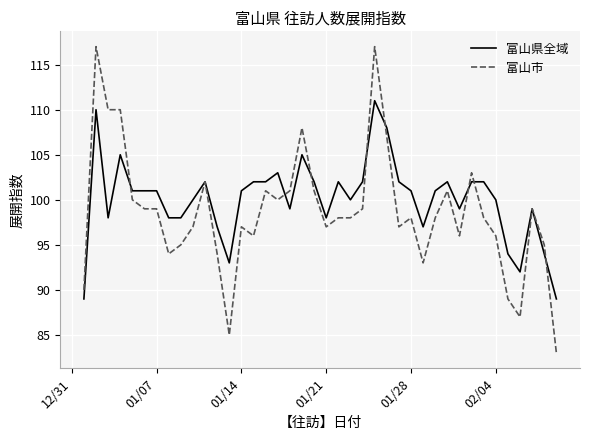

What is the lowest value of the 富山市 series?

83